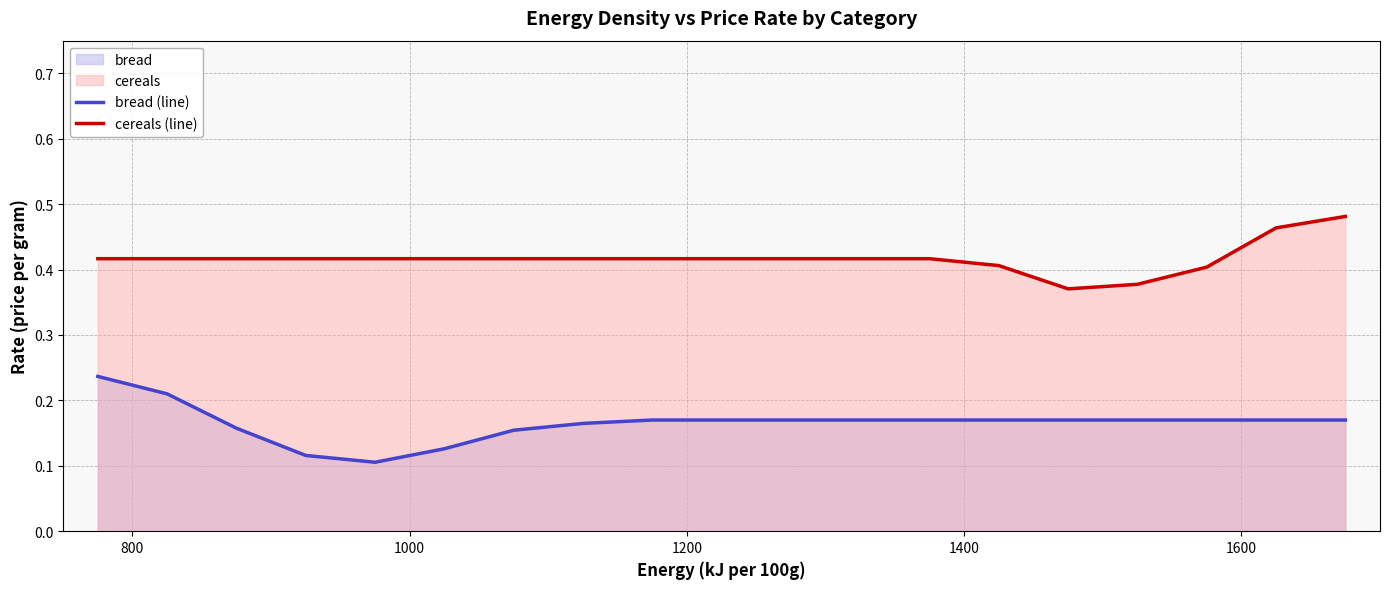

Which series has the largest total across all categories?

cereals (line)